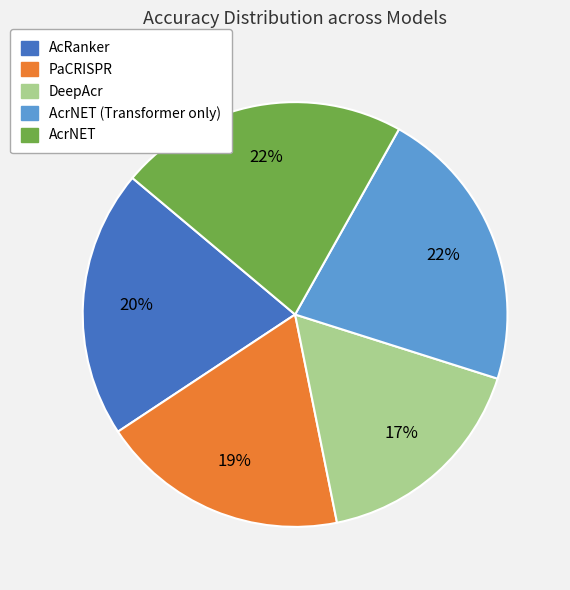

To the nearest percent, what is the average slice percentage?

20%